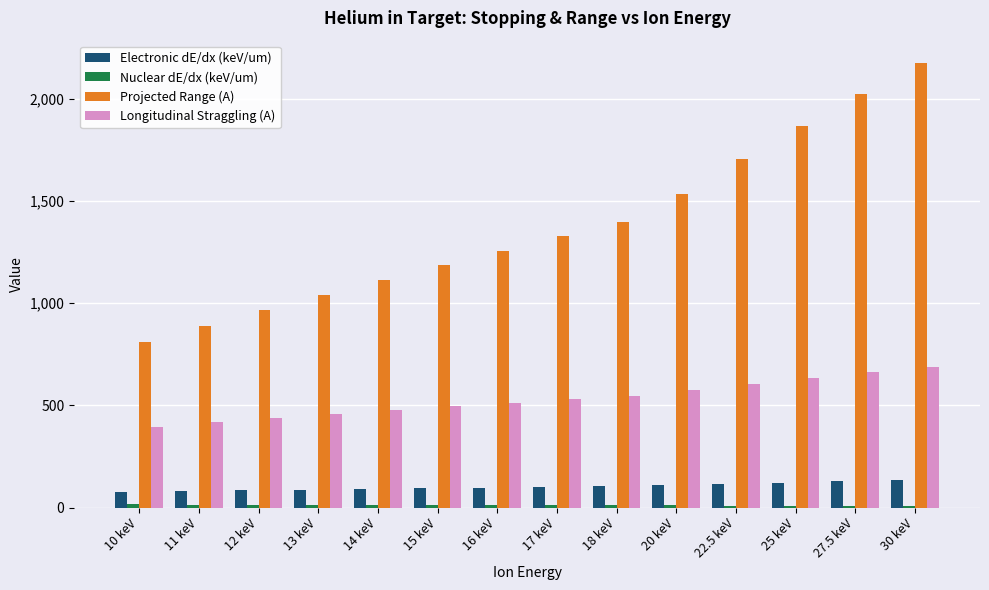

What is the label of the 8th bar from the right?

16 keV